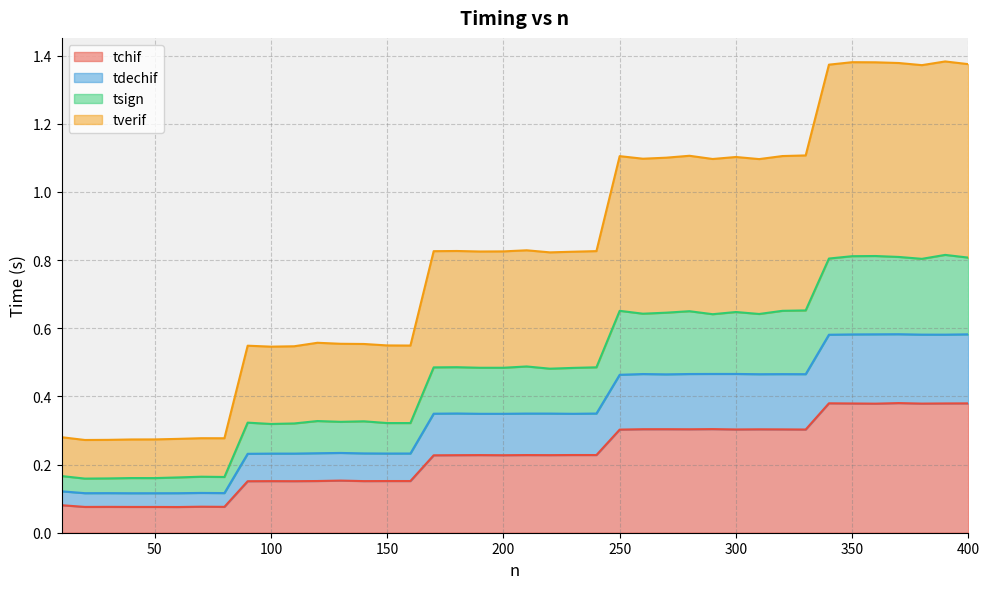

What are all the series names shown in the legend?

tchif, tdechif, tsign, tverif